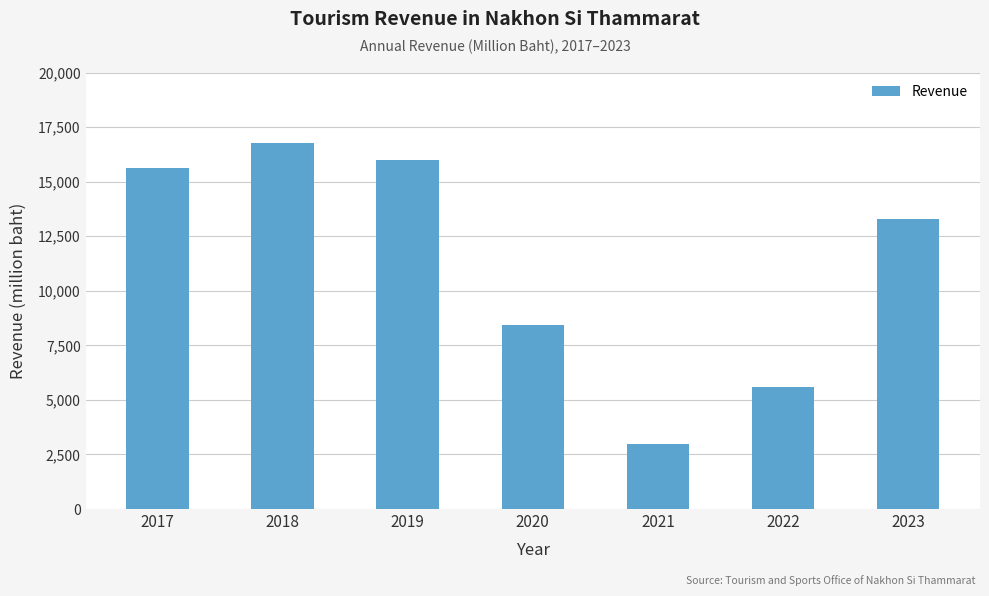

Which has a higher value, 2023 or 2021?

2023